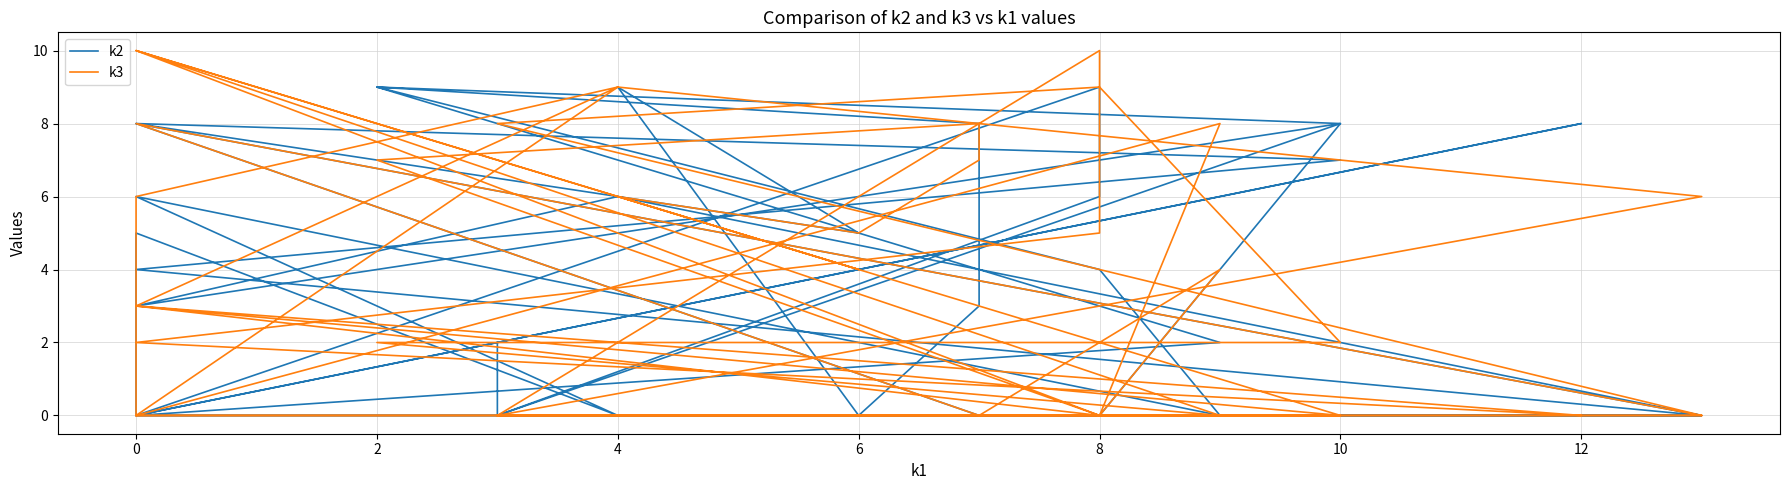

True or false: k3 has more than 0 interior local peaks.

True